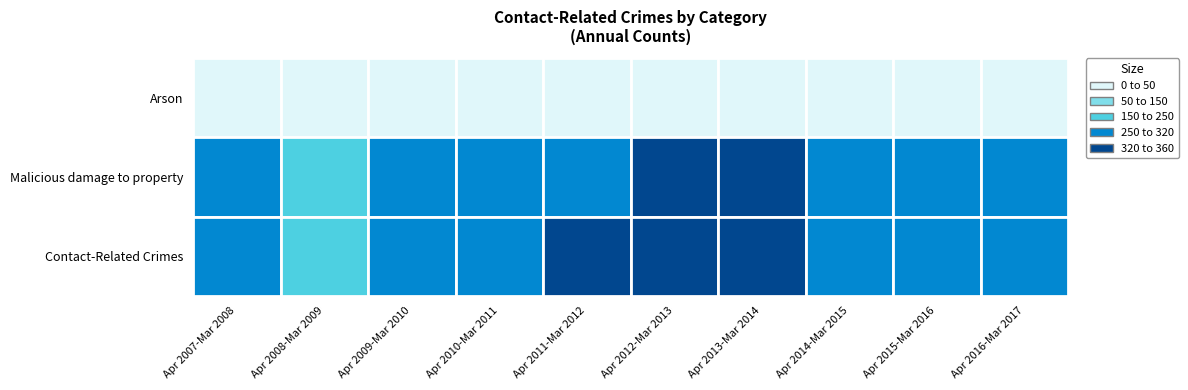

The value of Malicious damage to property at 9 is 554. True or false?

False